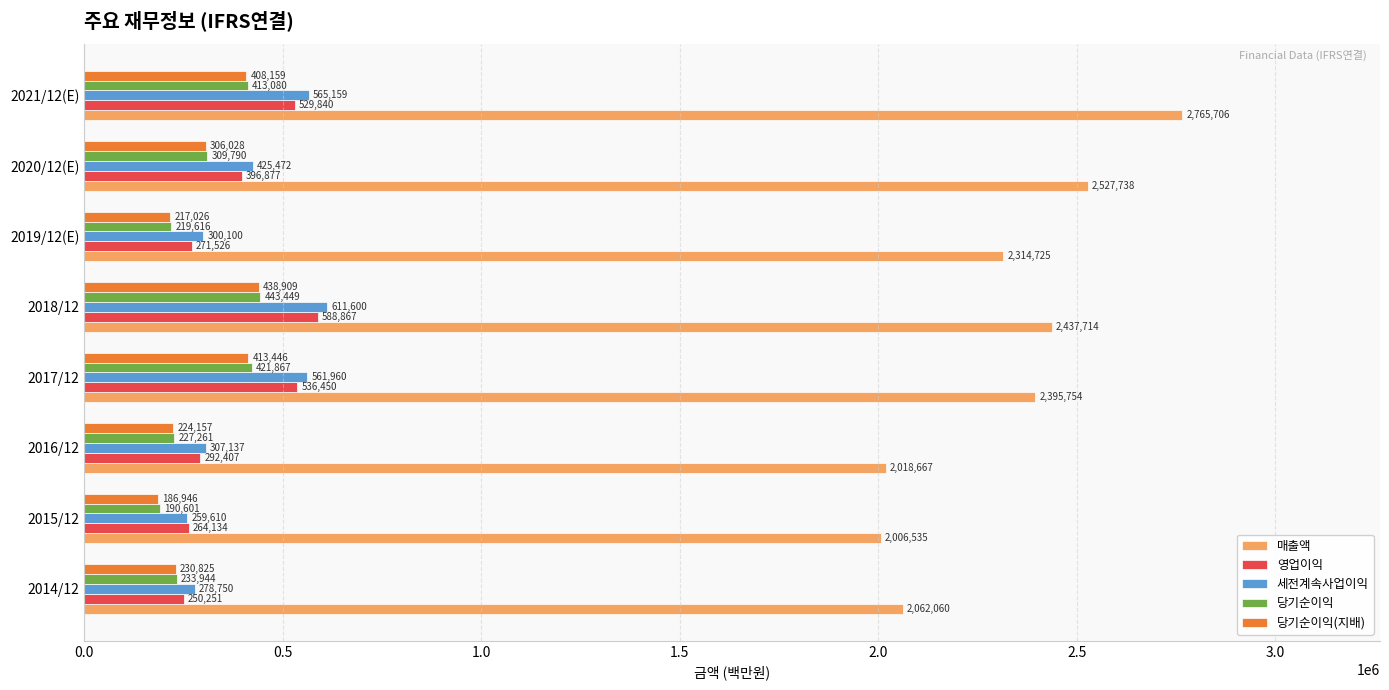

What is the average value of the 당기순이익(지배) series?

303187